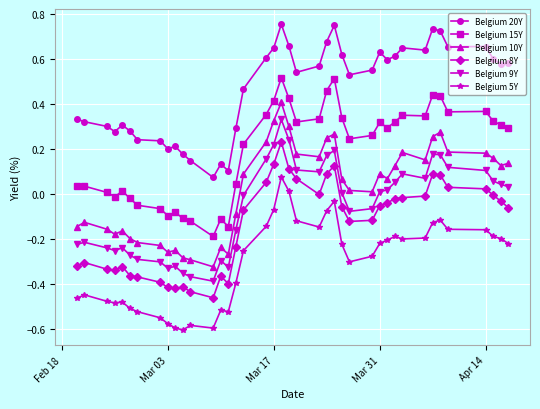

What are all the series names shown in the legend?

Belgium 20Y, Belgium 15Y, Belgium 10Y, Belgium 8Y, Belgium 9Y, Belgium 5Y